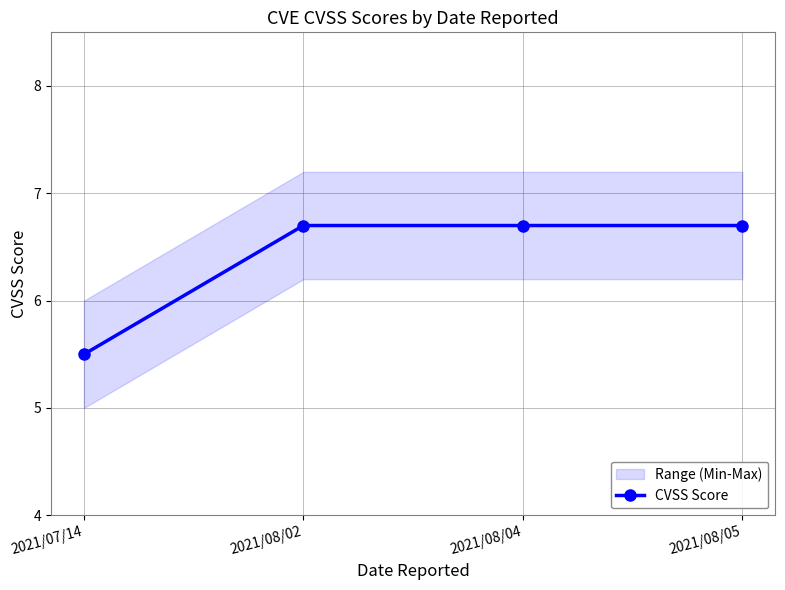

What is the label of the 1st point from the left?

2021/07/14